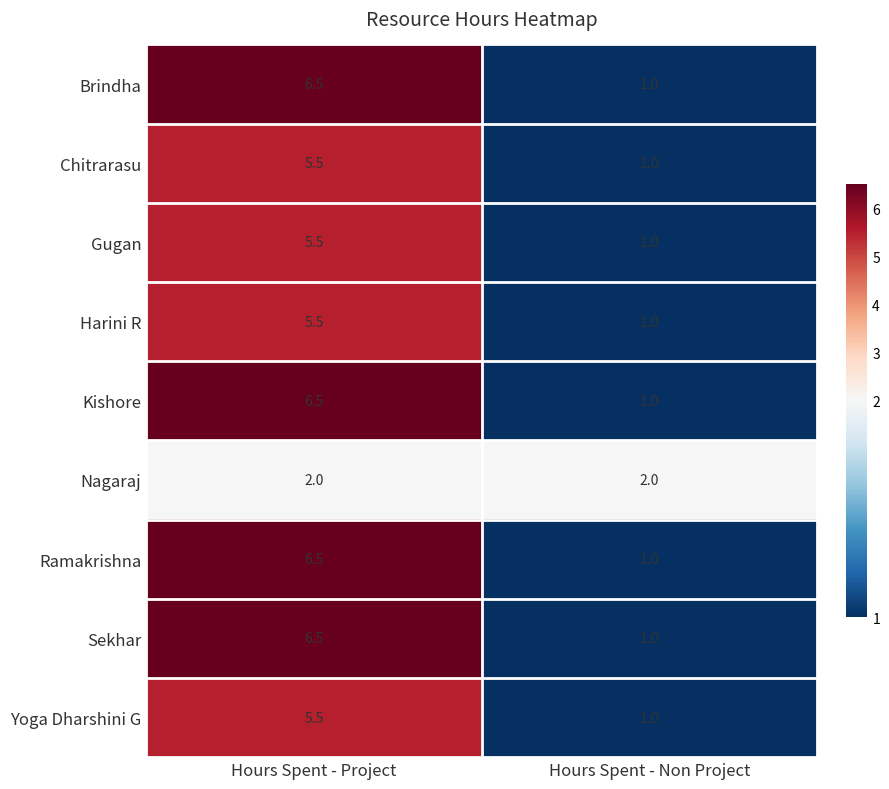

At which category is the sum across all series the highest?

Hours Spent - Project